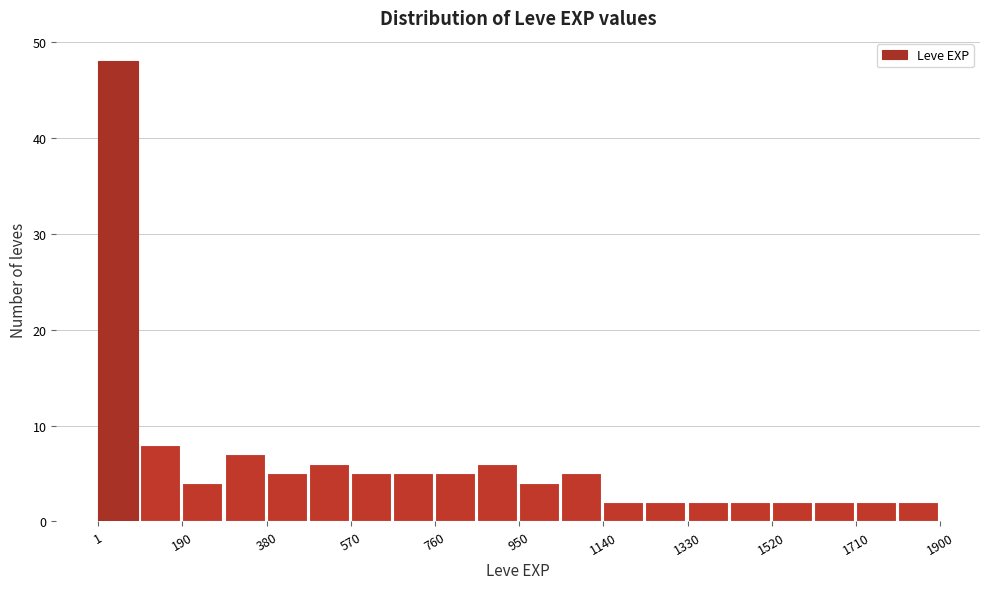

Reading left to right, list every bar in this chart as the range it spans on the x-axis followed by its height. Neither the bar edges nor the heights are printed on the chart, so give them approximately, as read against the axes.

0 to 100: 48
100 to 200: 8
200 to 280: 4
280 to 380: 7
380 to 480: 5
480 to 580: 6
580 to 660: 5
660 to 760: 5
760 to 860: 5
860 to 960: 6
960 to 1040: 4
1040 to 1140: 5
1140 to 1240: 2
1240 to 1340: 2
1340 to 1420: 2
1420 to 1520: 2
1520 to 1620: 2
1620 to 1720: 2
1720 to 1800: 2
1800 to 1900: 2